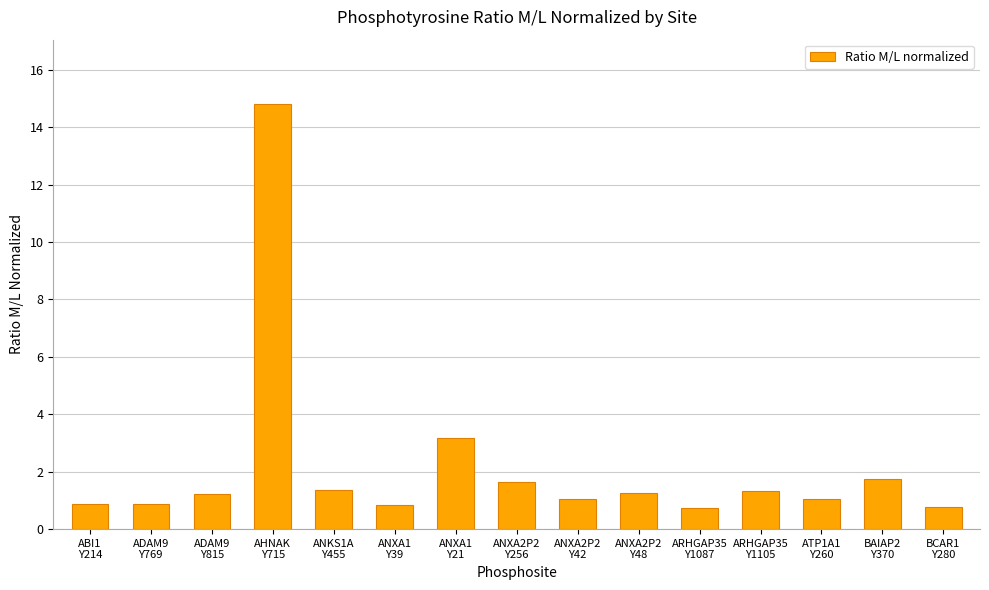

What is the maximum value shown in the chart?

14.8